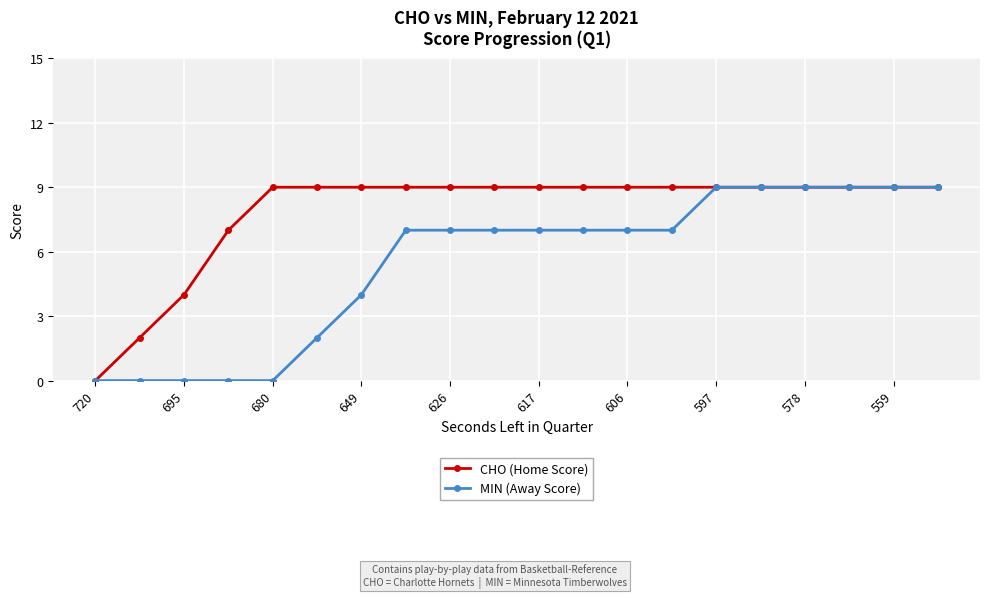

What is the value of the CHO (Home Score) point at the 13th from the left?

9